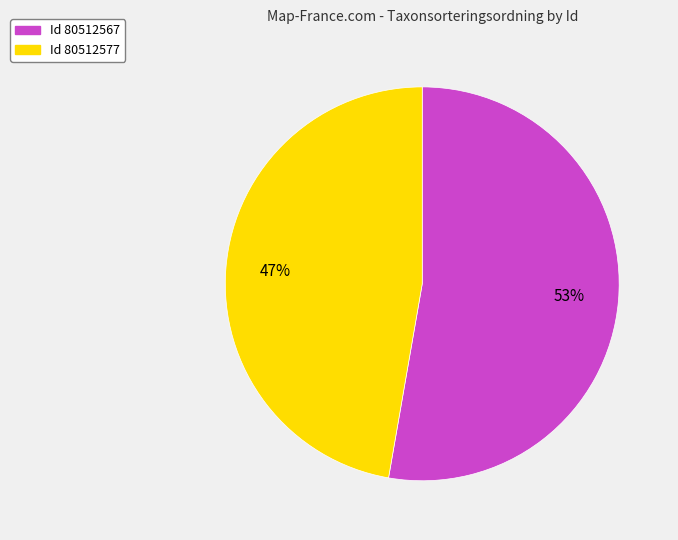

Is there any slice that represents more than half of the pie?

Yes